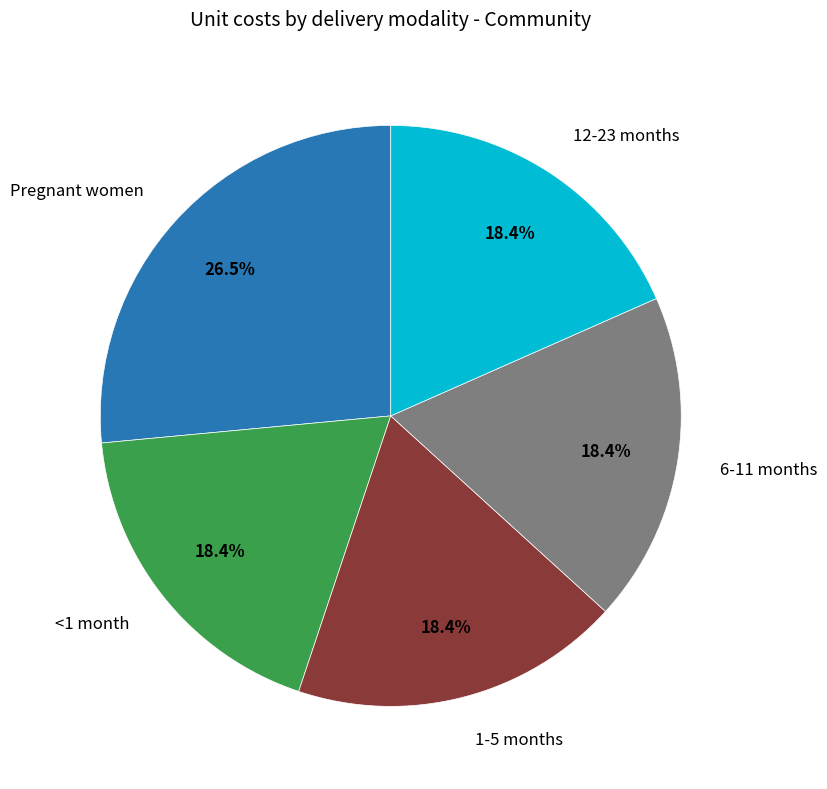

Is there a majority slice in this chart?

No